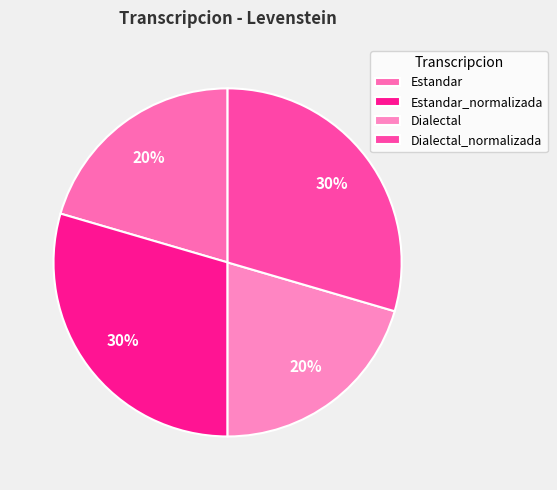

The Dialectal slice represents 6% of the pie. True or false?

False